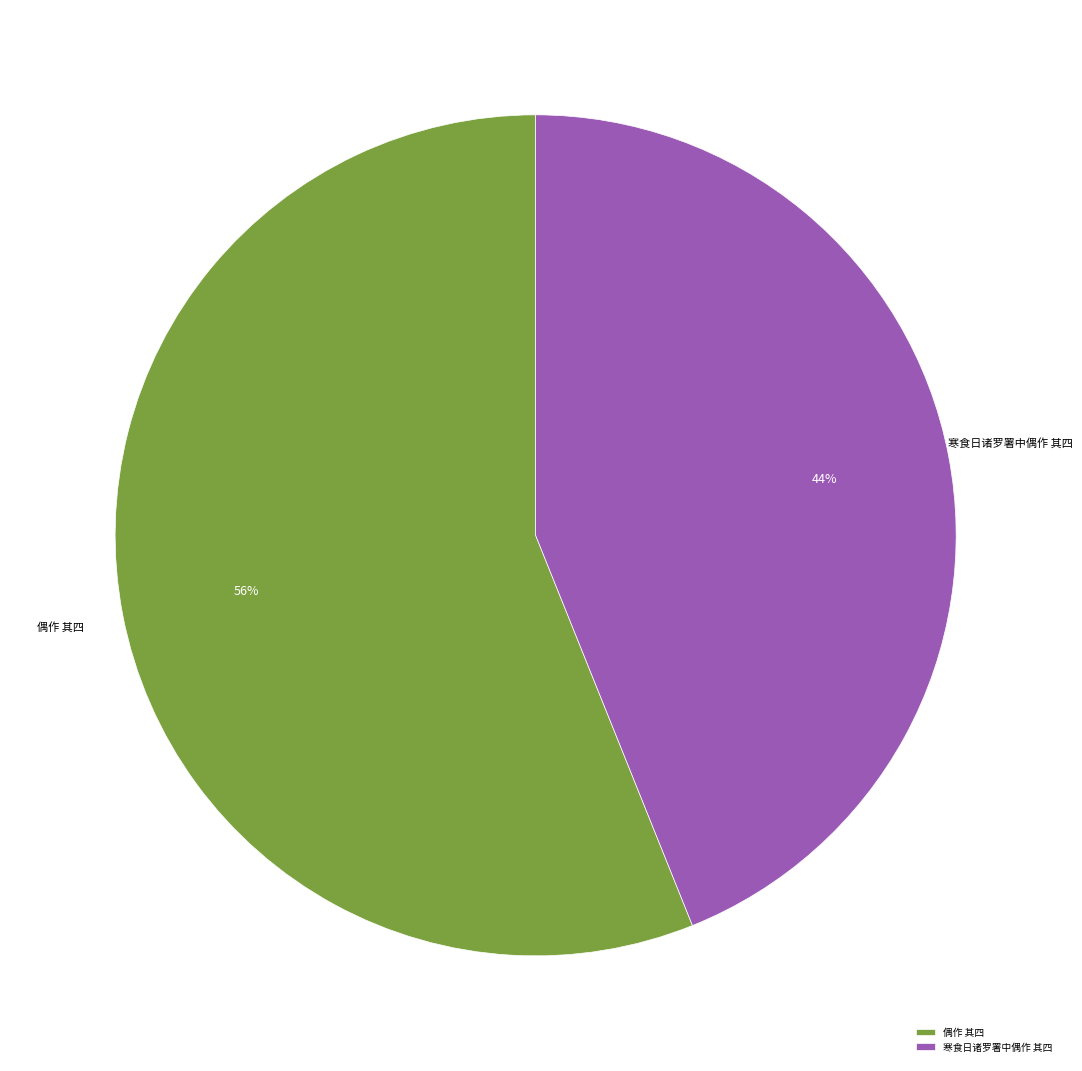

Is it true that 寒食日诸罗署中偶作 其四 is 33% of the pie?

False